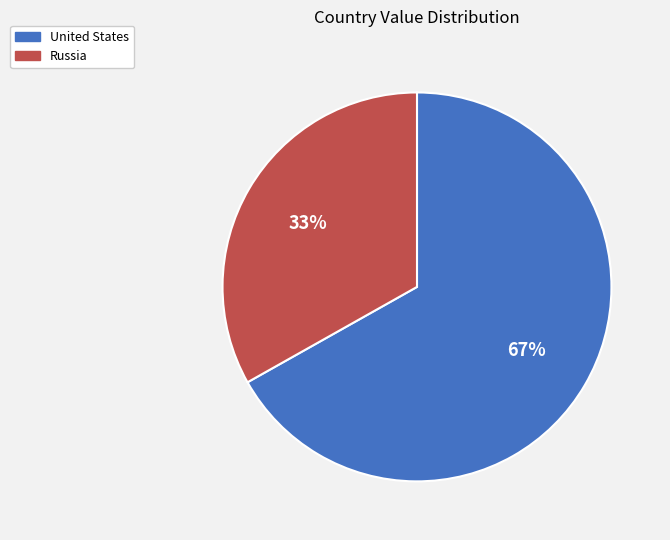

To the nearest percent, what is the difference between the United States and Russia slice percentages?

34%